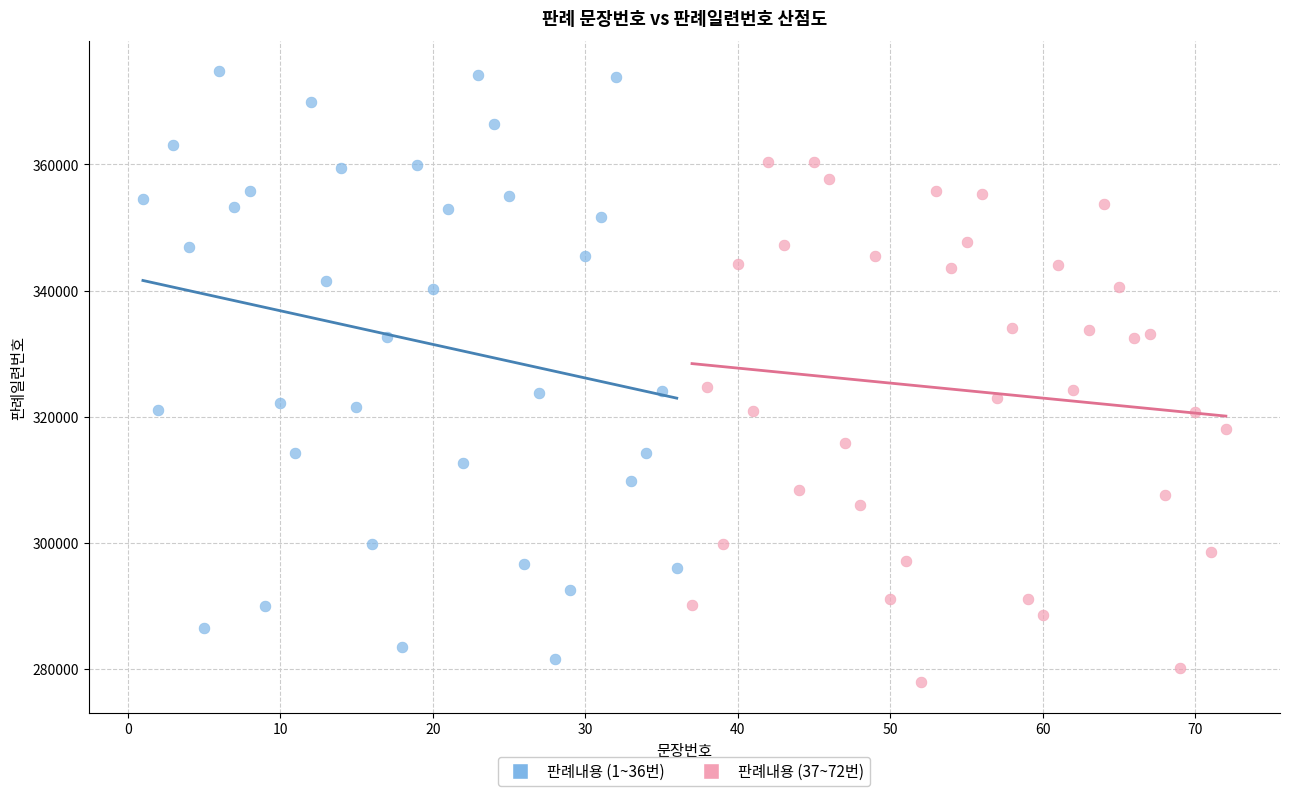

Which series contains the lowest Y value?

판례내용 (37~72번)